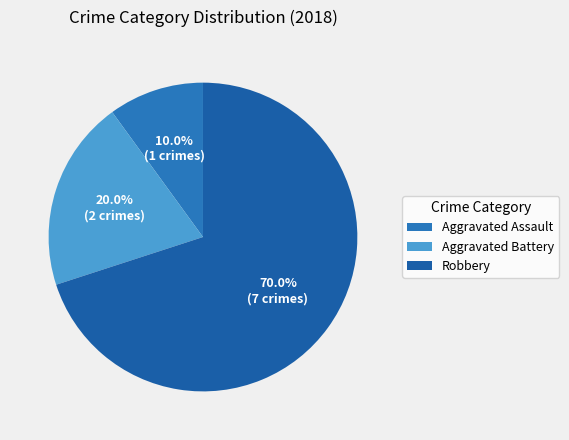

What portion of the pie excludes Robbery?

30.0%